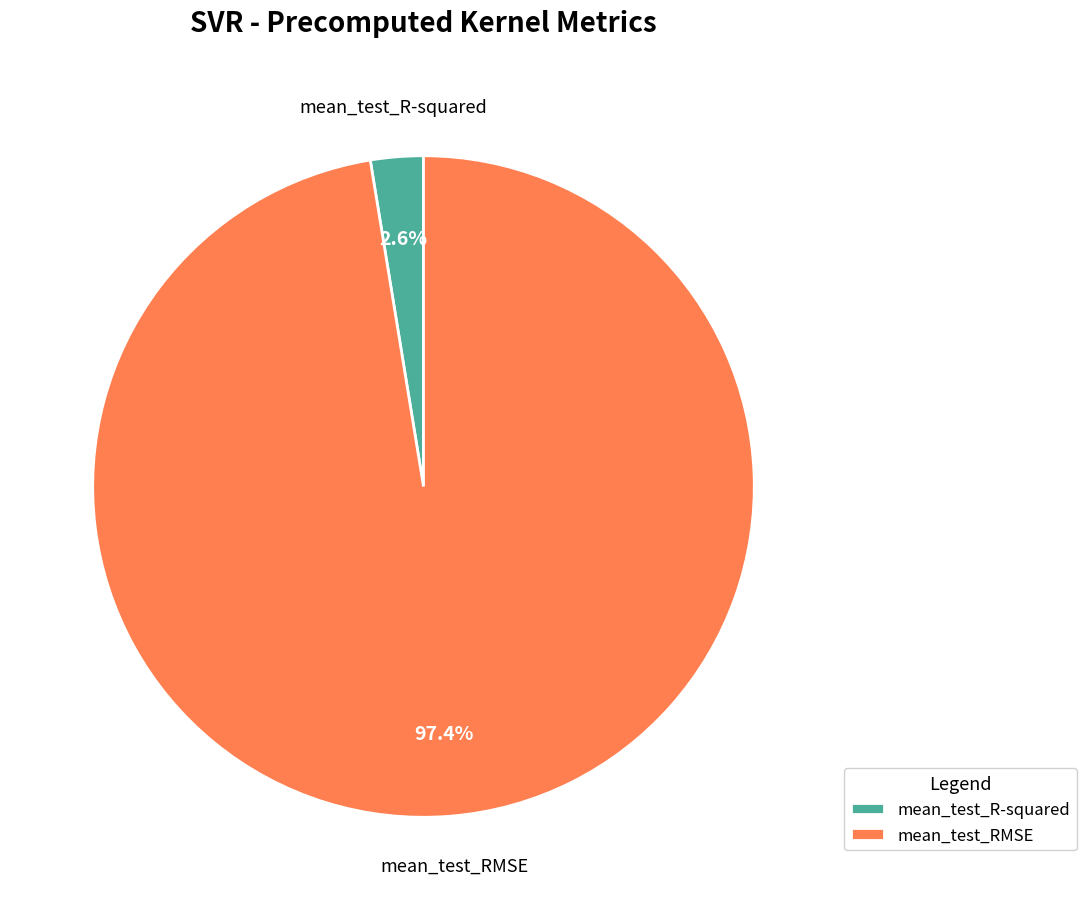

How many segments does this pie chart have?

2